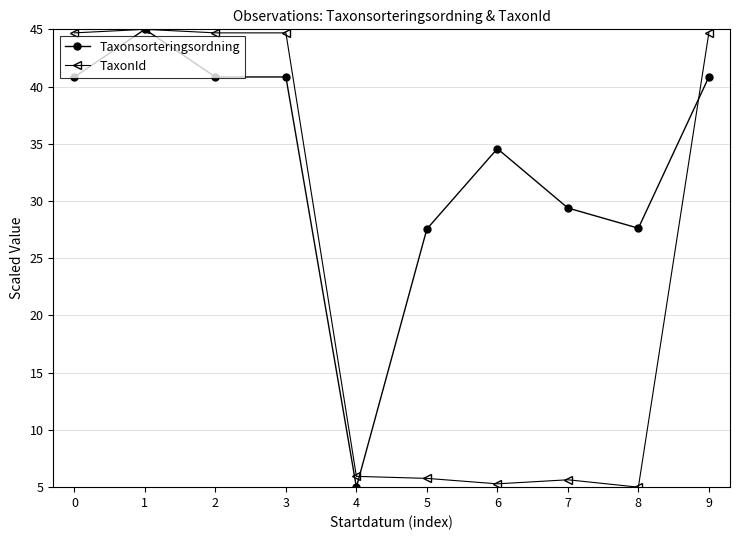

Where is the first local maximum for Taxonsorteringsordning?

1